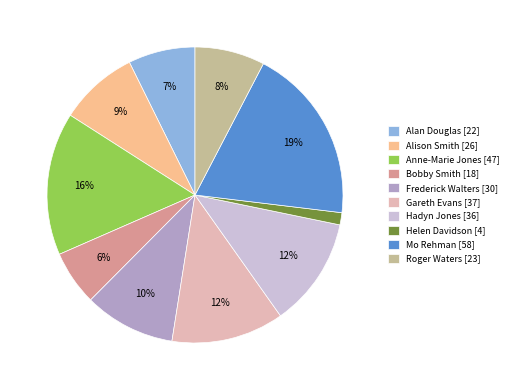

Do Helen Davidson and Frederick Walters together represent more than half of the pie?

No